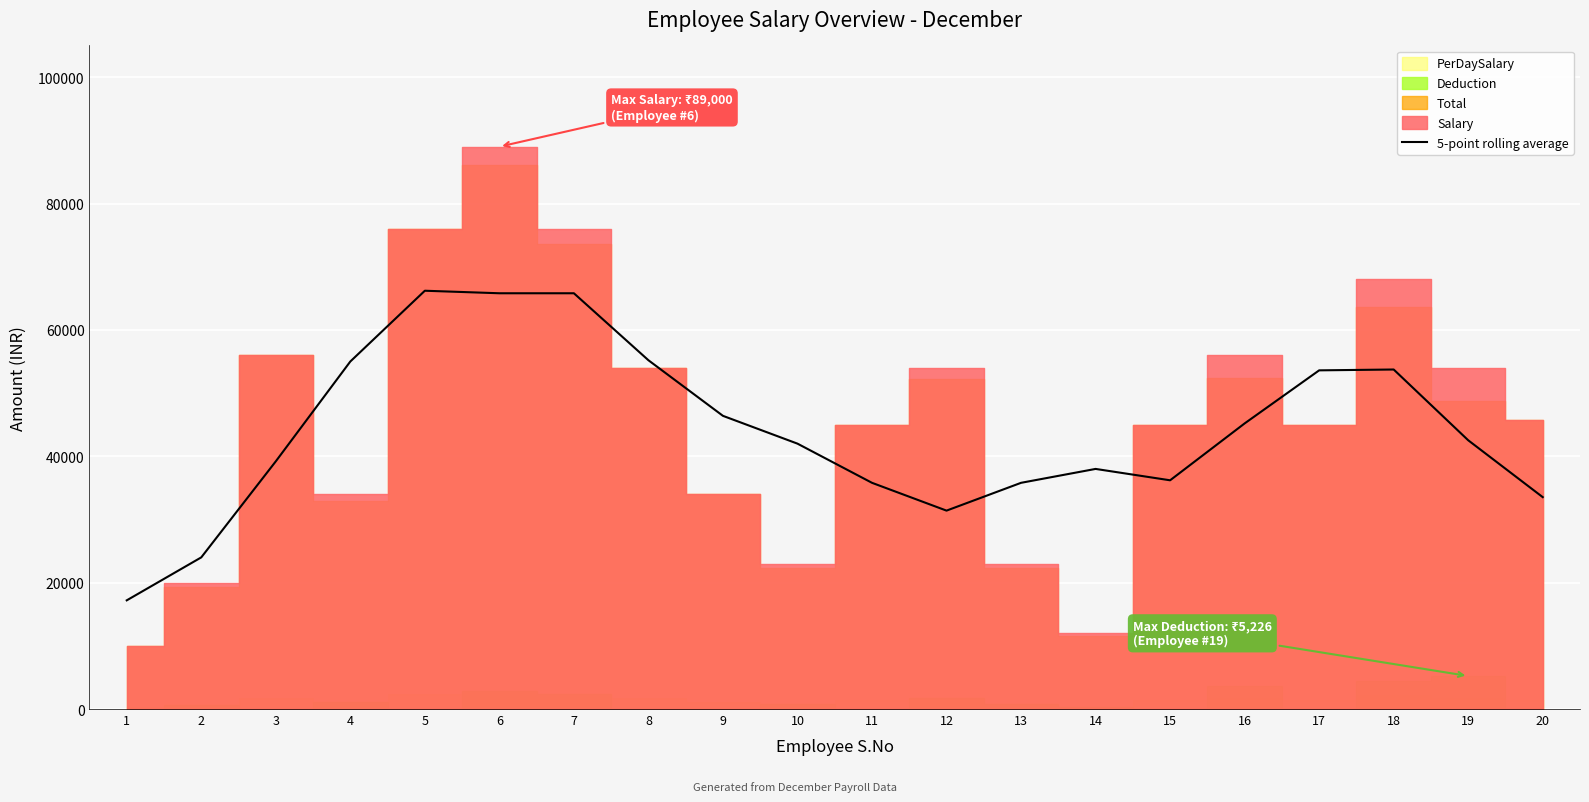

List the labels in order of value, smallest first.

1, 2, 12, 20, 11, 13, 15, 14, 3, 10, 19, 16, 9, 17, 18, 4, 8, 6, 7, 5